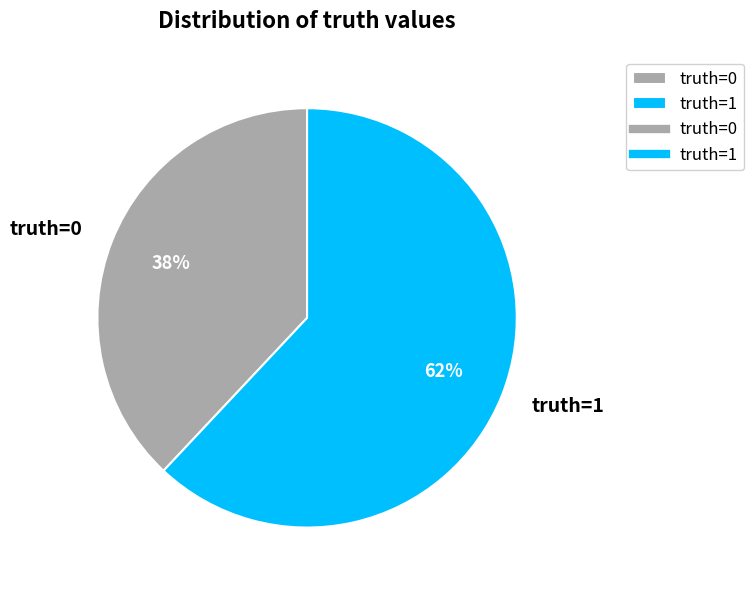

To the nearest percent, what is the average slice percentage?

50%